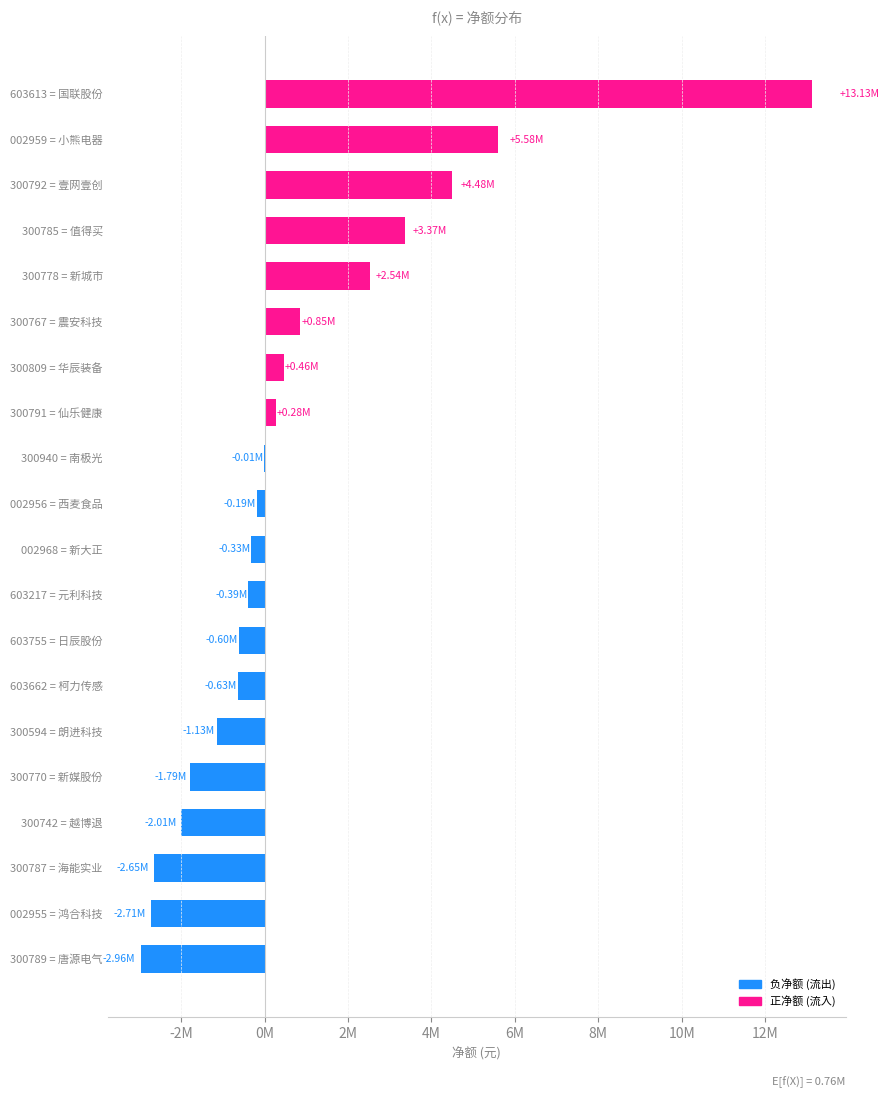

What is the difference between the maximum and second lowest values?

15841472